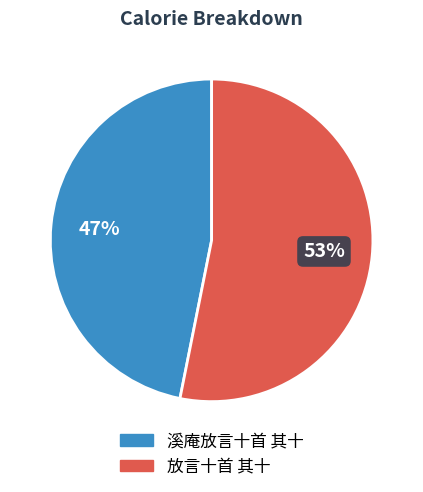

How many slices are in this pie chart?

2